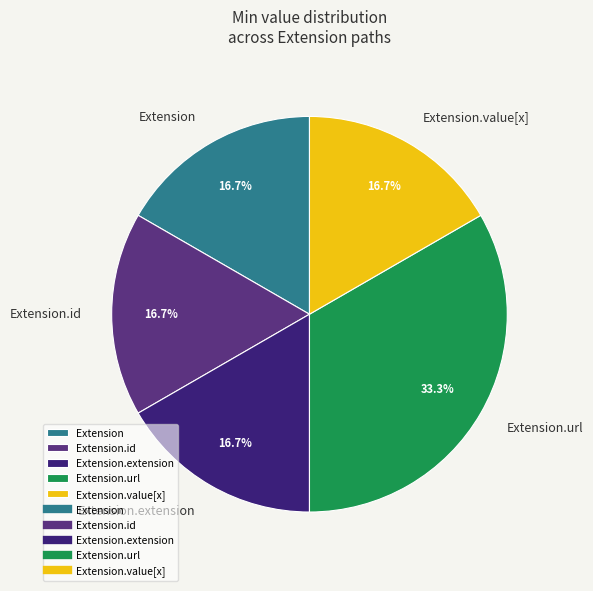

What is the largest slice in the pie chart?

Extension.url